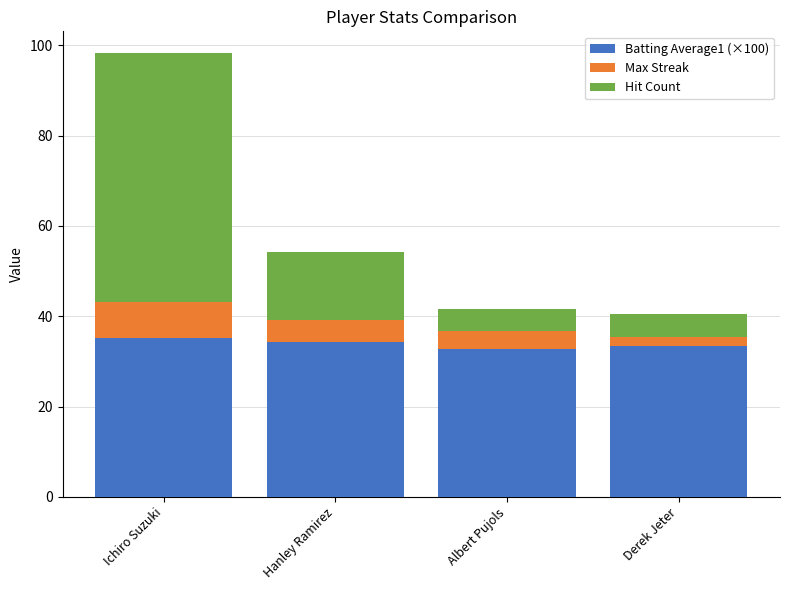

What is the maximum value for Batting Average1 (×100)?

35.2